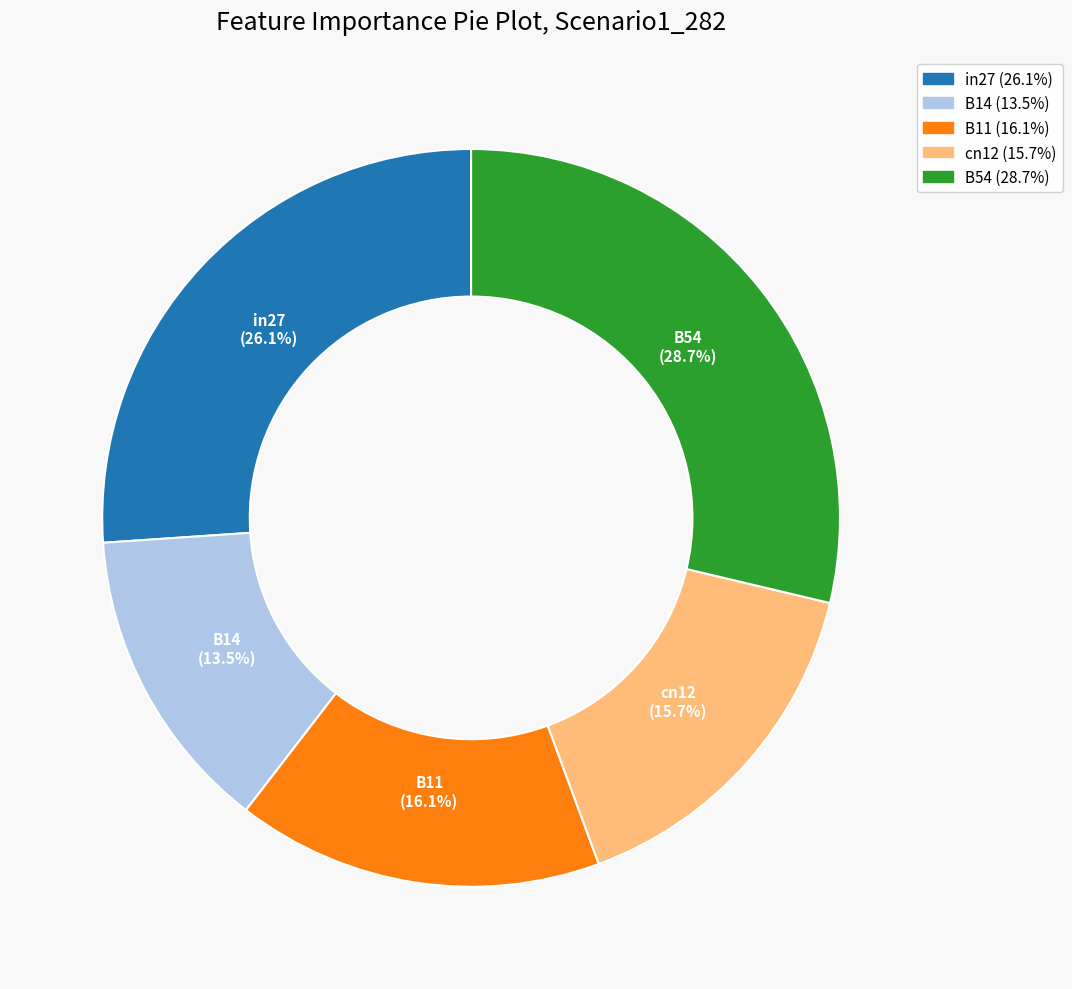

To the nearest percent, what percentage of the pie is in27?

26%